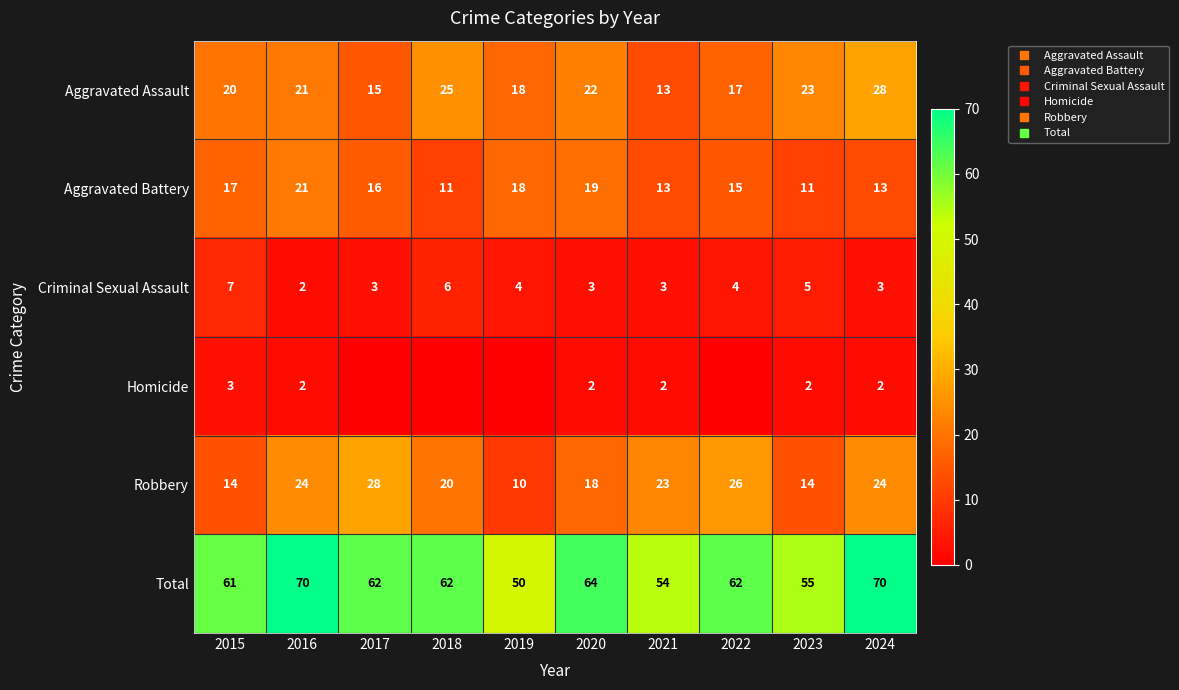

Read the Robbery value at 2015.

14